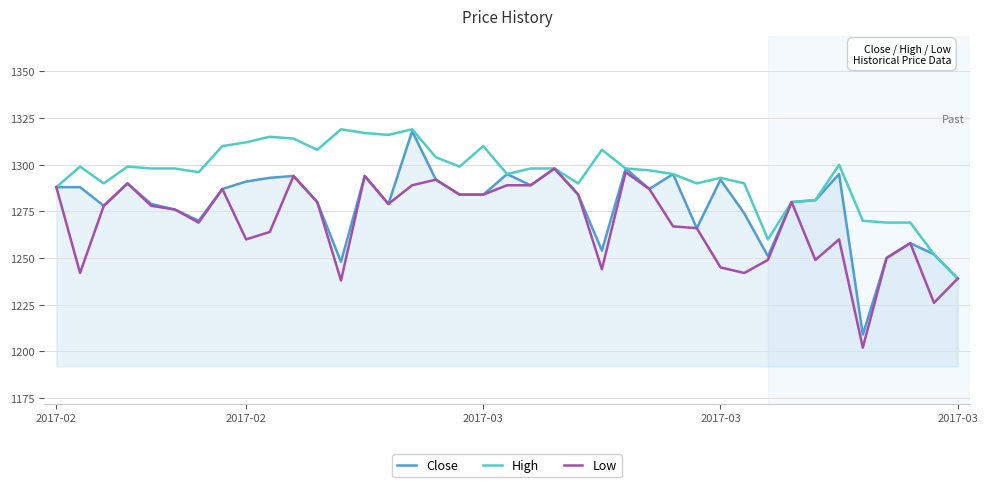

Rank the series by their average value, from lowest to highest.

Low, Close, High